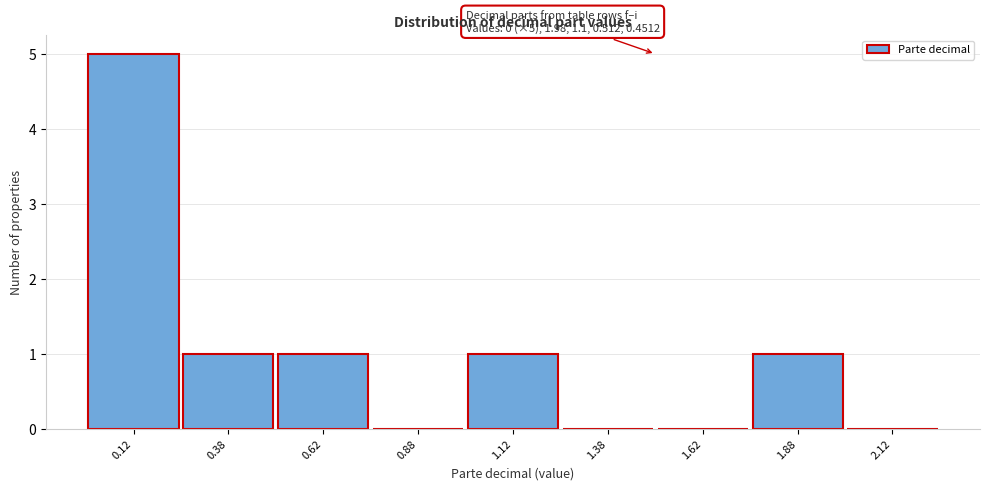

Over which range of the x-axis is the bar tallest?

0.00 to 0.25